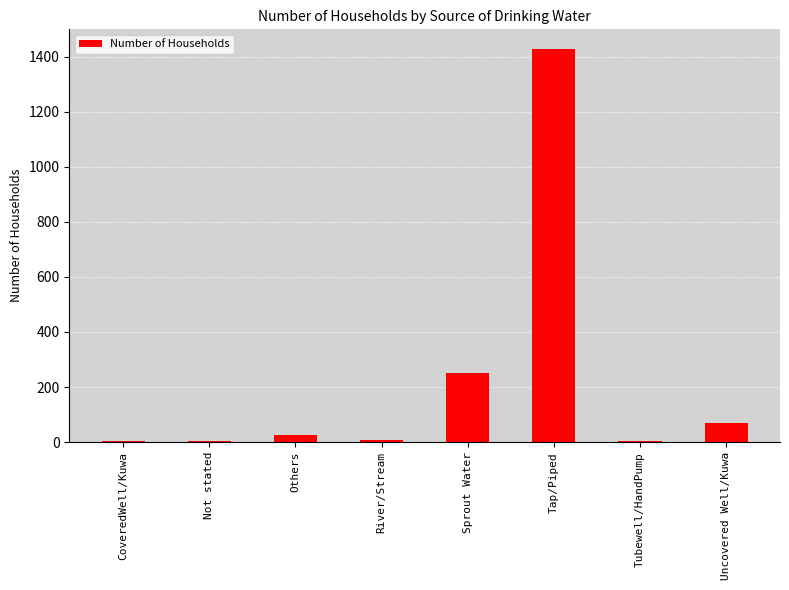

At which label is the value closest to 715?

Sprout Water